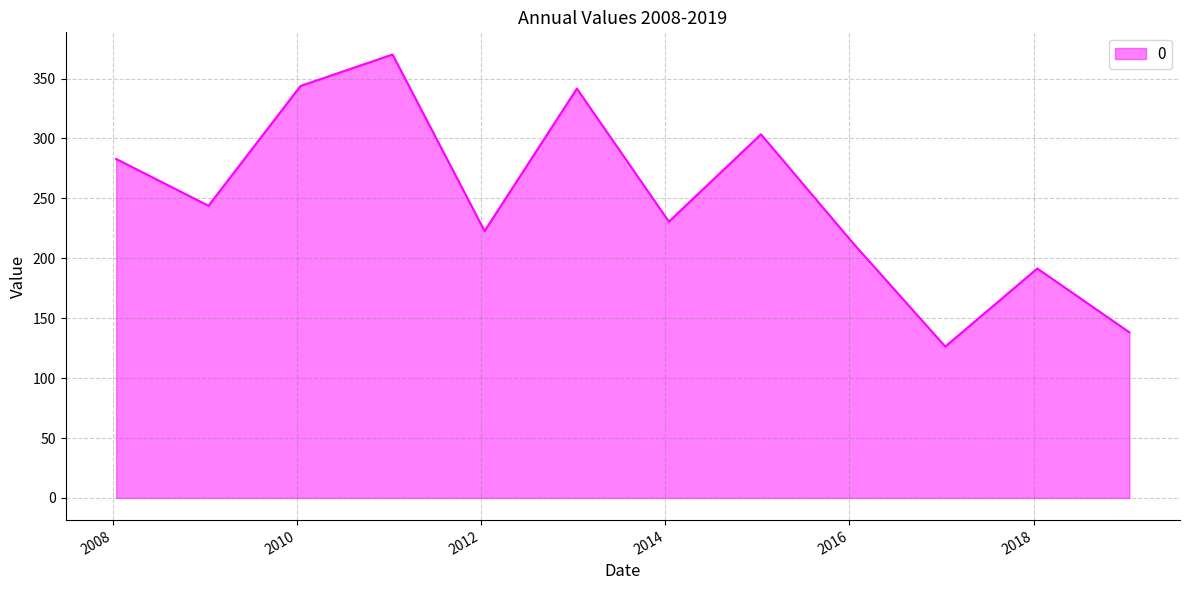

Does the chart have visible grid lines?

Yes